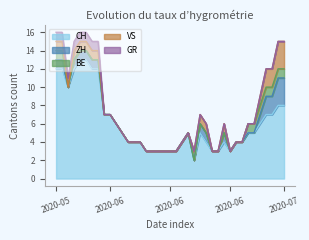

List the labels in order of GR value, smallest first.

2020-06-08, 2020-06-09, 2020-06-10, 2020-06-11, 2020-06-12, 2020-06-13, 2020-06-14, 2020-06-15, 2020-06-16, 2020-06-17, 2020-06-18, 2020-06-19, 2020-06-20, 2020-06-21, 2020-06-22, 2020-06-23, 2020-06-24, 2020-06-25, 2020-06-26, 2020-06-27, 2020-06-28, 2020-06-29, 2020-06-30, 2020-07-01, 2020-07-02, 2020-07-03, 2020-07-04, 2020-07-05, 2020-07-06, 2020-07-07, 2020-07-08, 2020-05-31, 2020-06-01, 2020-06-02, 2020-06-03, 2020-06-04, 2020-06-05, 2020-06-06, 2020-06-07